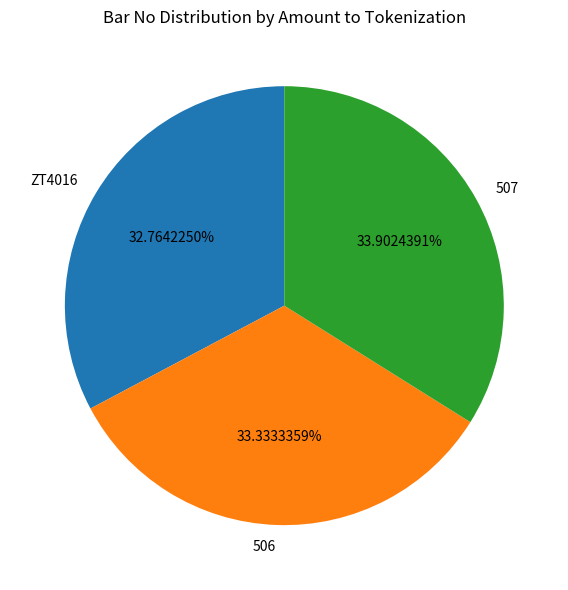

Does any single category account for the majority?

No